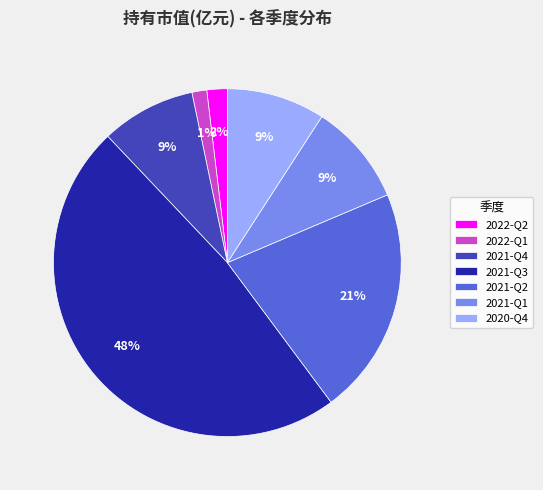

To the nearest percent, what is the difference between the 2021-Q1 and 2021-Q2 slice percentages?

12%